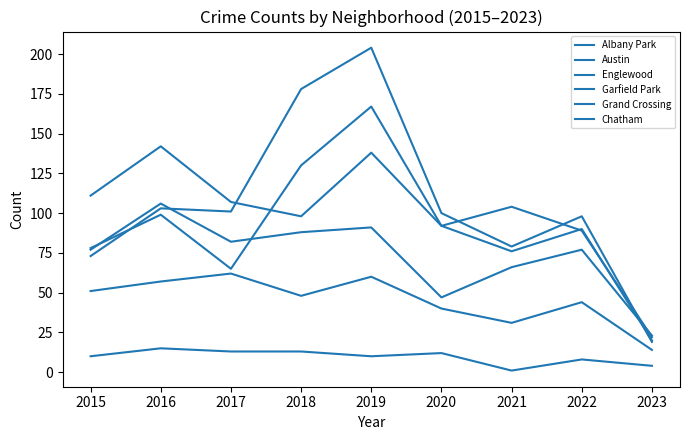

How many lines are shown in the chart?

6